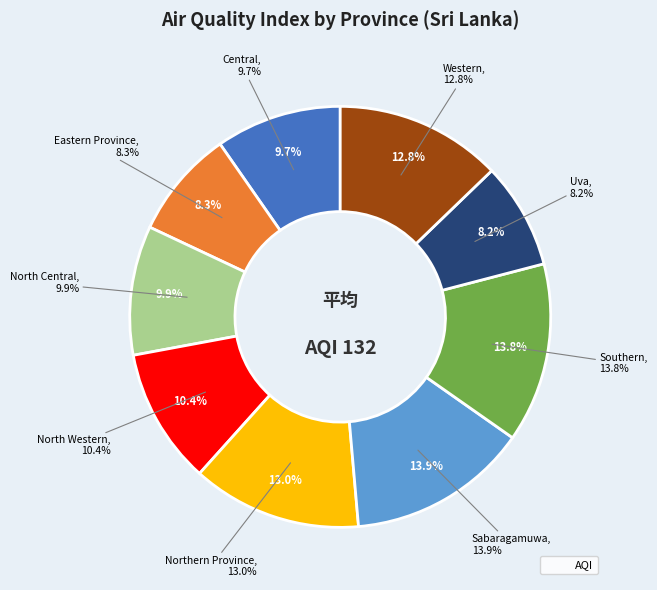

Does Uva represent more than half of the total?

No